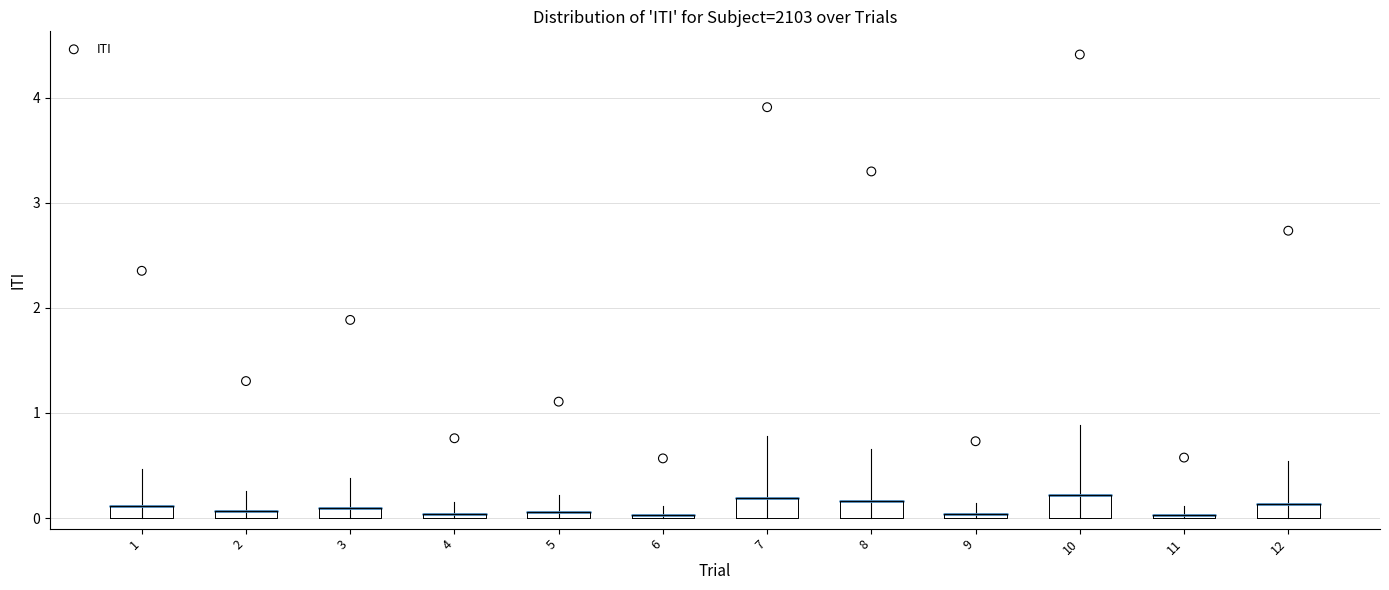

What is the range of Y values (max minus min)?

3.8